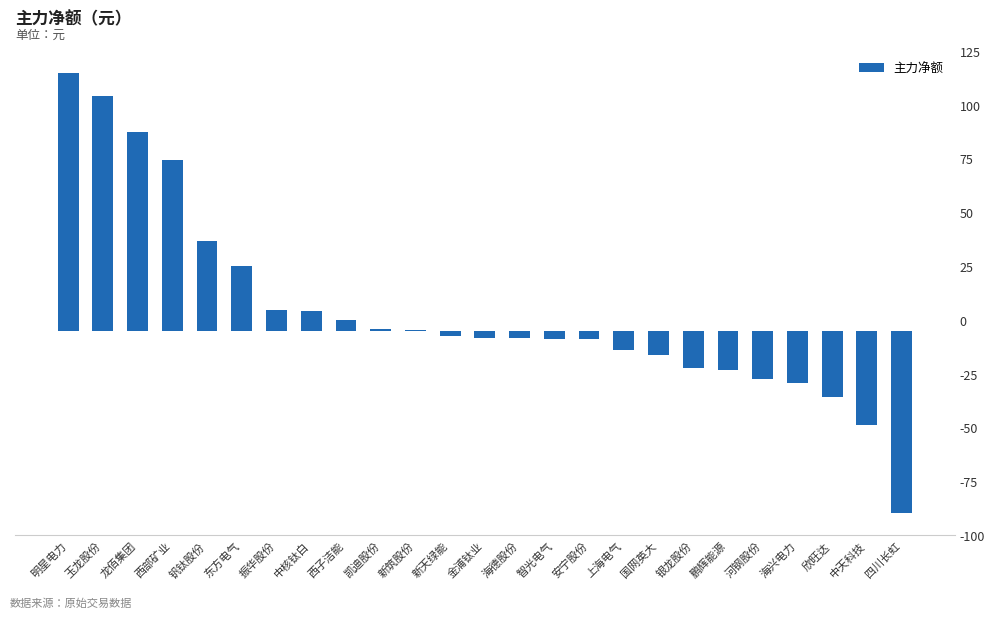

What position from the right is 龙佰集团?

23